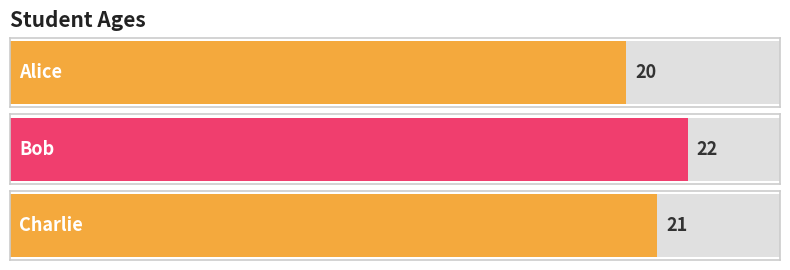

Reading right to left, extract all data points from this chart.

Charlie=21	Bob=22	Alice=20